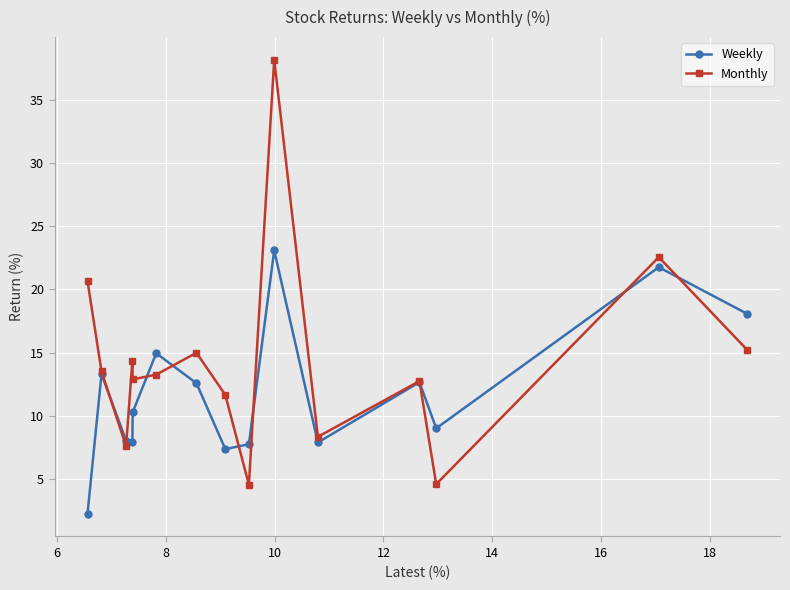

Which series has the widest spread of values?

Monthly